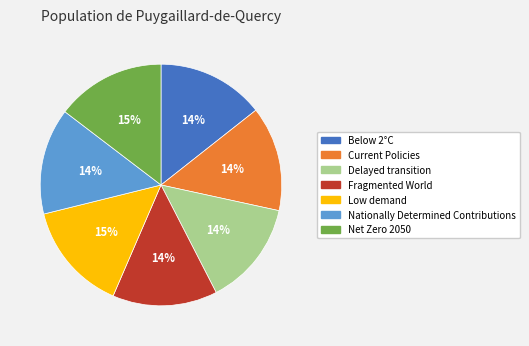

To the nearest percent, what is the difference between the Current Policies and Low demand slice percentages?

1%